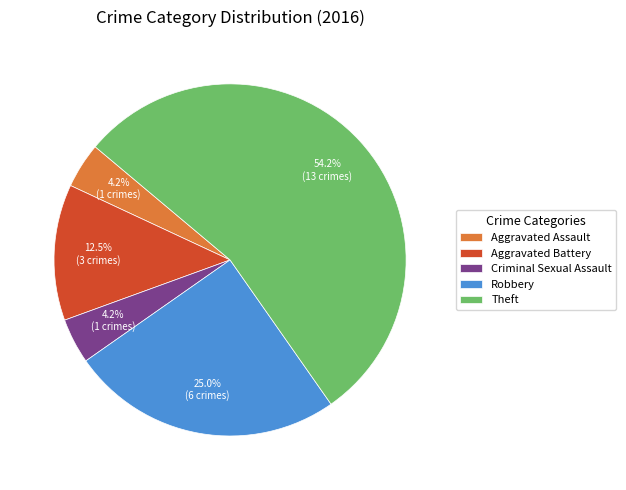

What is the ratio of the value at Robbery to the value at Aggravated Battery?

2.0